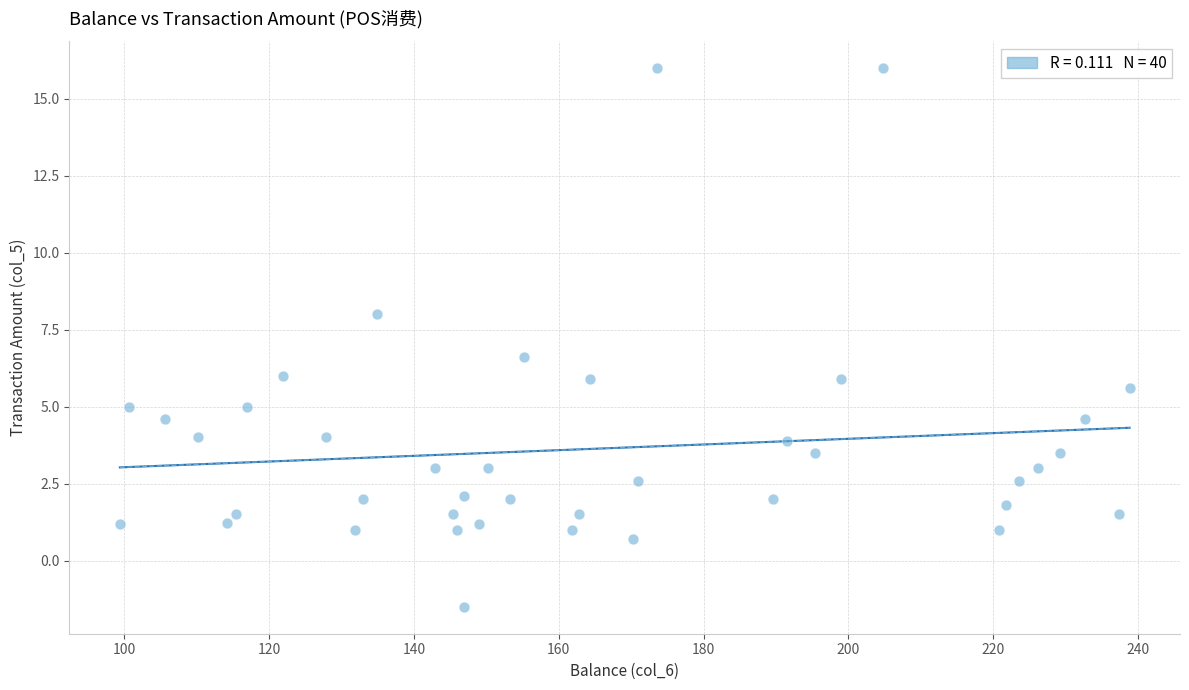

What Y value in the scatter plot is closest to 7?

6.6